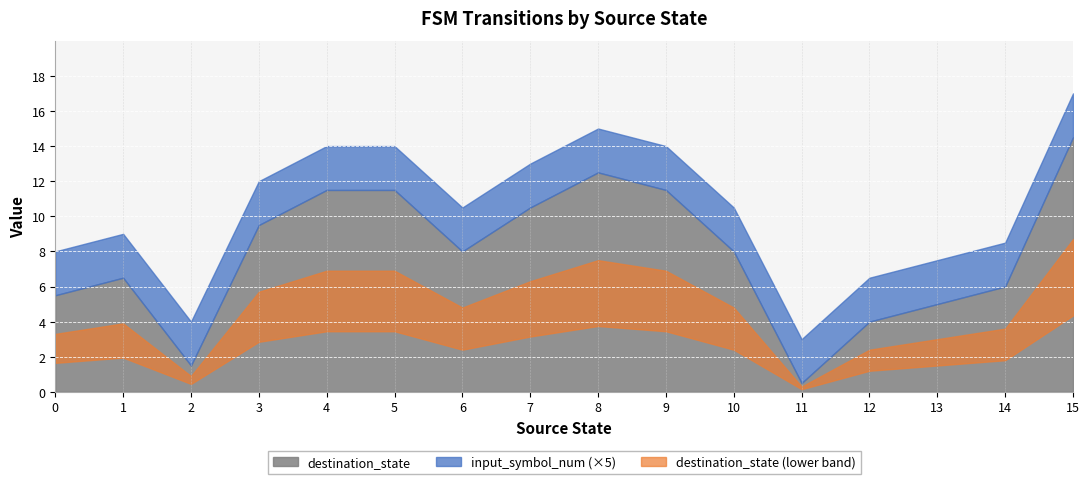

Which series changed the most between 4 and 10?

destination_state